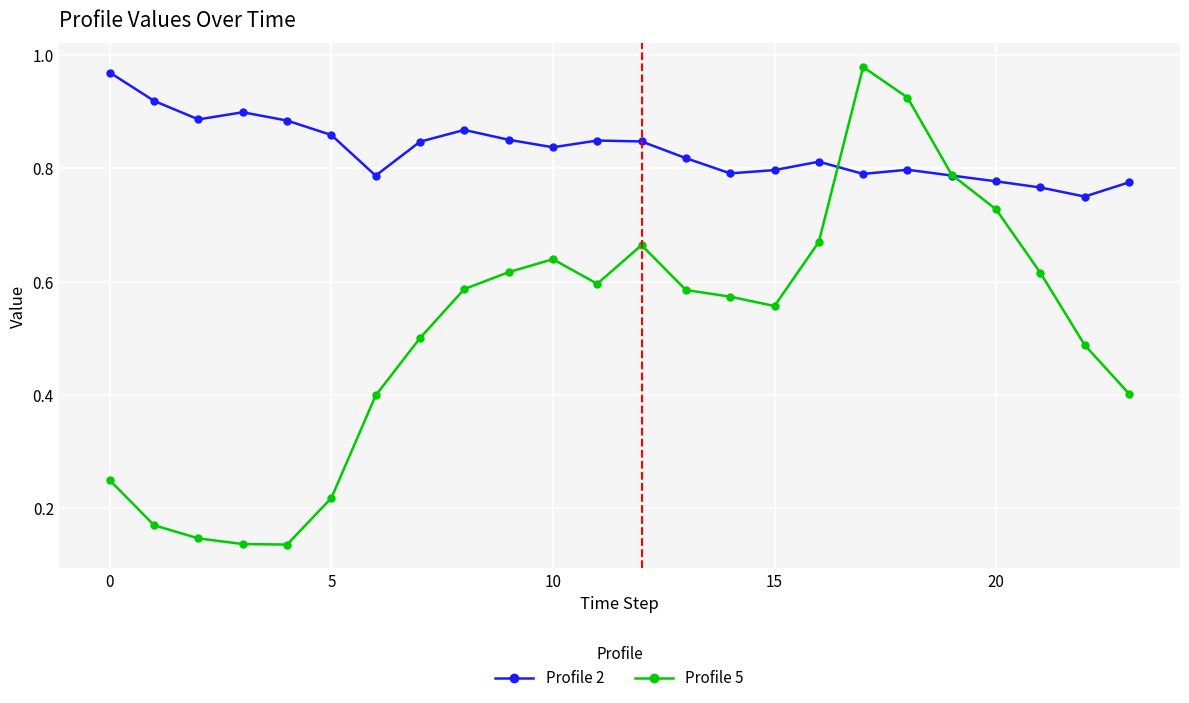

Which series has the largest range (max minus min)?

Profile 5